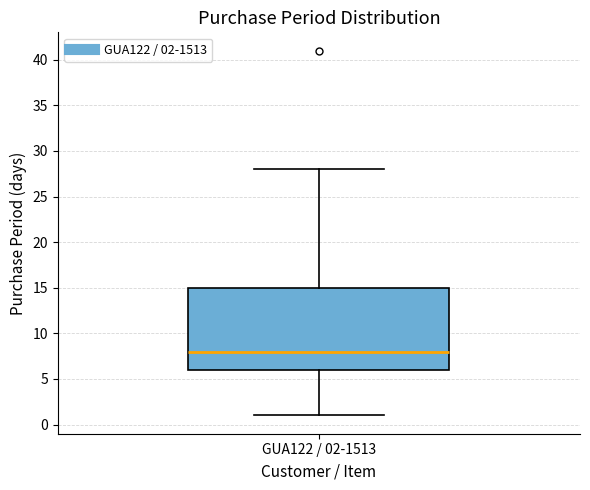

Read this box plot against the y-axis: the position of the median line, the range covered by the box, and the ends of both whiskers. The values are not printed on the chart, so give them approximately, as read against the axis.

median 8, box 6 to 15, whiskers 1 to 28